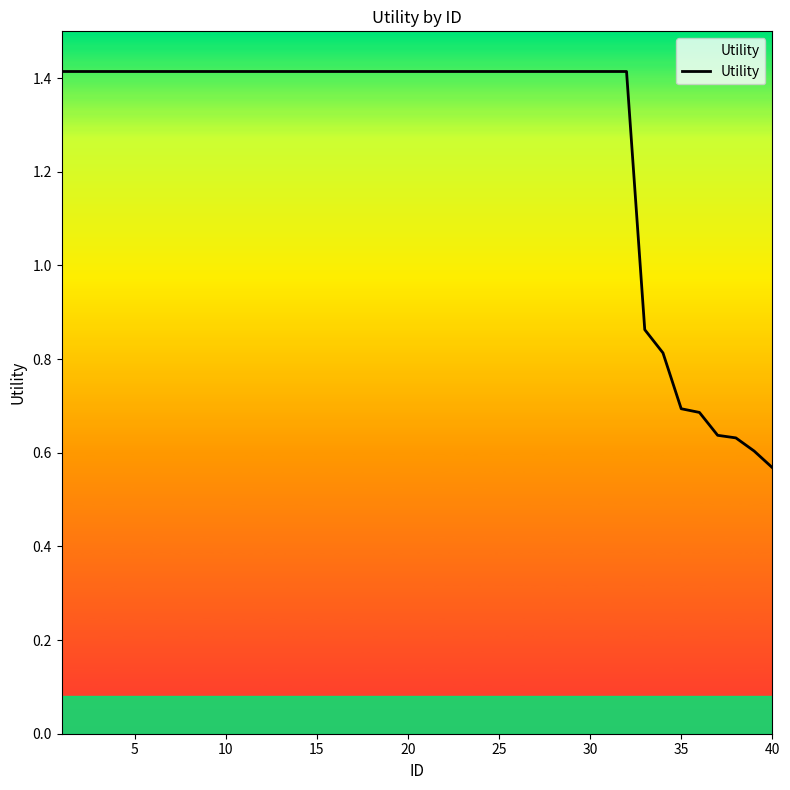

What is the maximum value shown in the chart?

1.4